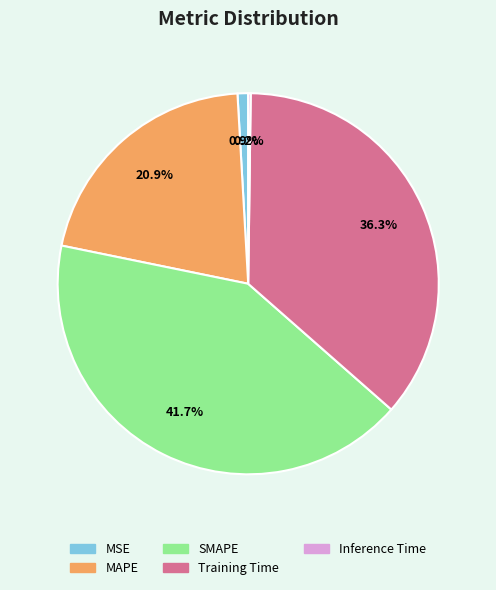

Does any single category account for the majority?

No